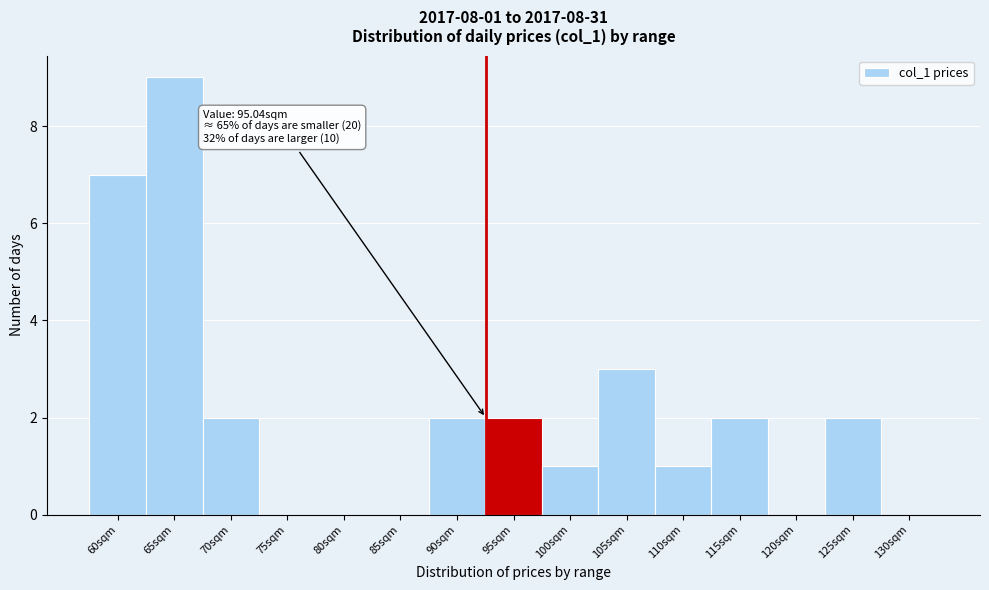

Reading right to left, transcribe all the data shown in this chart.

130sqm=0	125sqm=2	120sqm=0	115sqm=2	110sqm=1	105sqm=3	100sqm=1	95sqm=2	90sqm=2	85sqm=0	80sqm=0	75sqm=0	70sqm=2	65sqm=9	60sqm=7